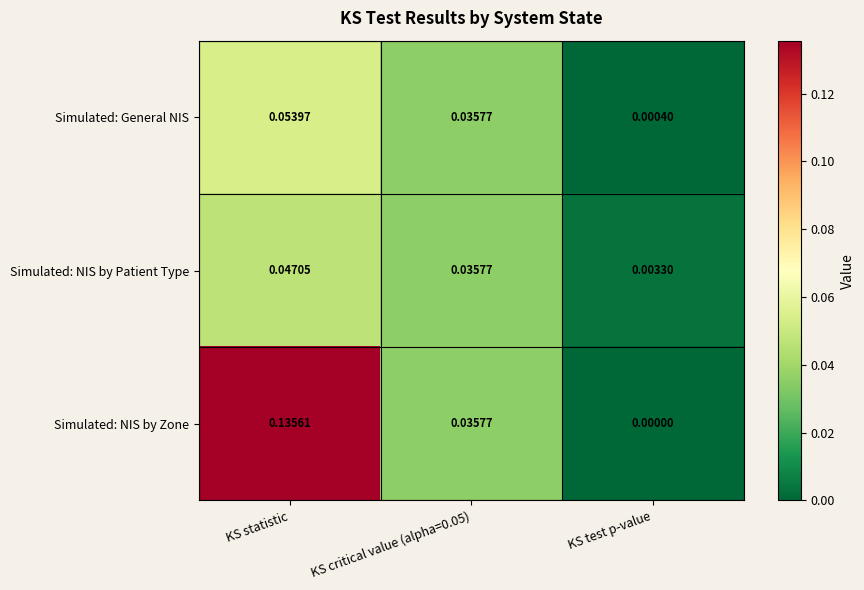

List the series in order of their peak value, lowest first.

Simulated: NIS by Patient Type, Simulated: General NIS, Simulated: NIS by Zone